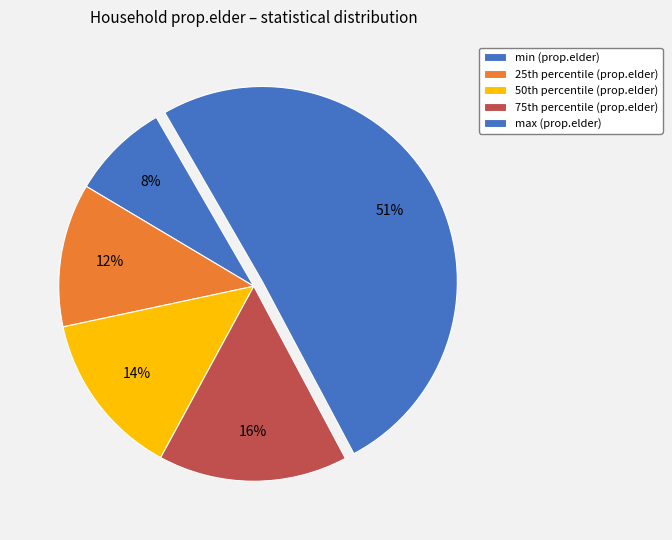

How many slices are in this pie chart?

5